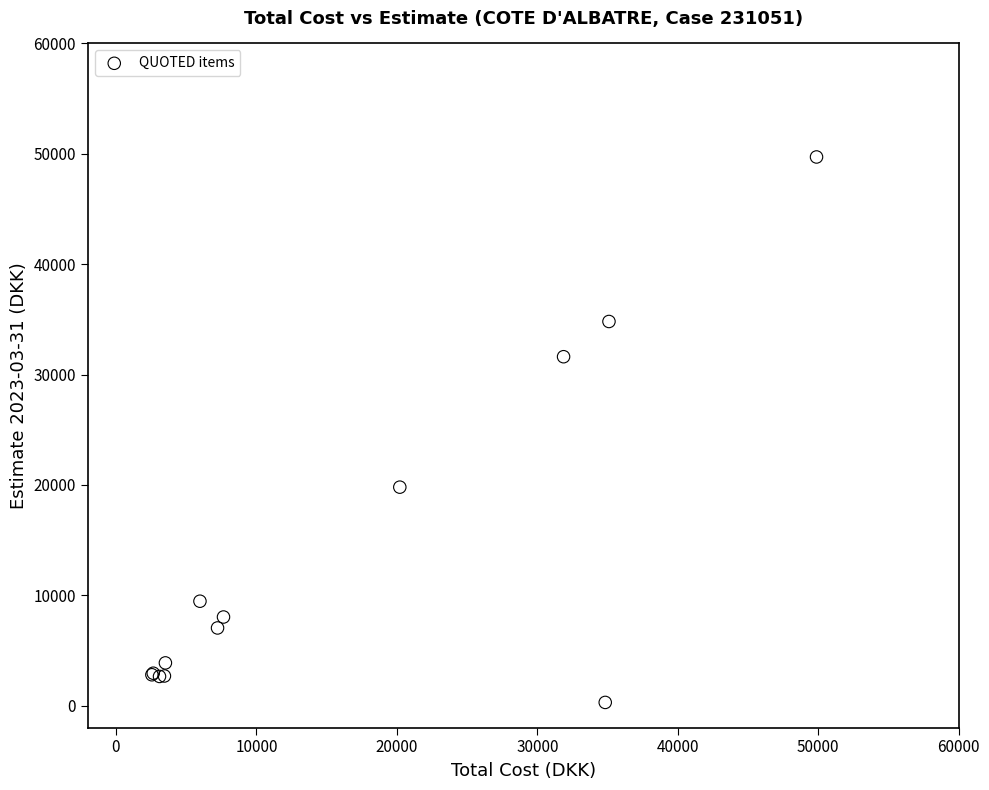

What Y value in the scatter plot is closest to 24998?

19792.1